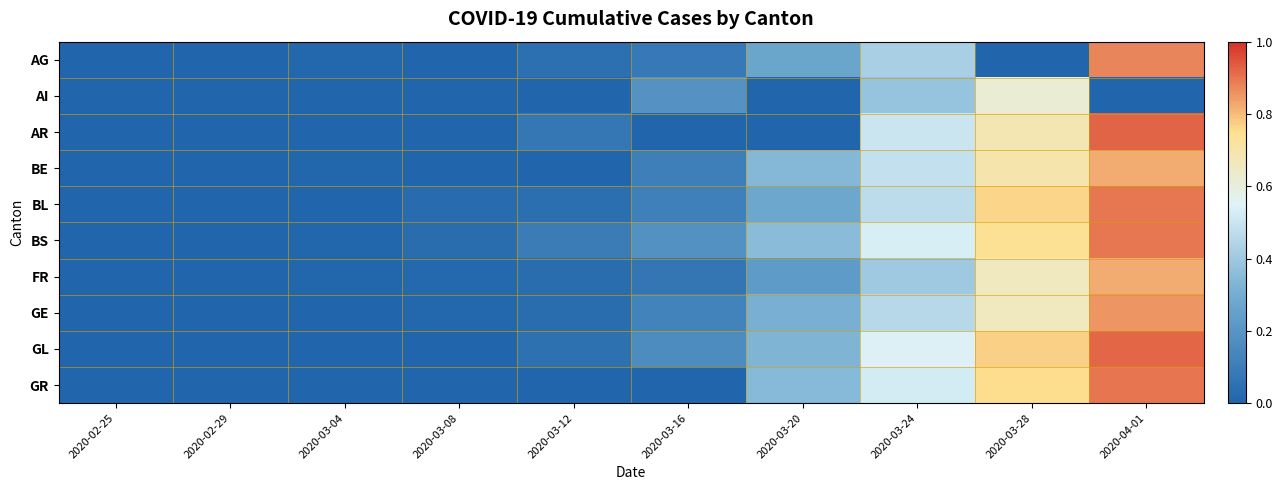

Reading right to left, list all the values displayed in this chart.

AG: 2020-04-01=0.9	2020-03-28=0.0	2020-03-24=0.4	2020-03-20=0.3	2020-03-16=0.1	2020-03-12=0.0	2020-03-08=0.0	2020-03-04=0.0	2020-02-29=0.0	2020-02-25=0.0
AI: 2020-04-01=0.0	2020-03-28=0.6	2020-03-24=0.4	2020-03-20=0.0	2020-03-16=0.2	2020-03-12=0.0	2020-03-08=0.0	2020-03-04=0.0	2020-02-29=0.0	2020-02-25=0.0
AR: 2020-04-01=0.9	2020-03-28=0.7	2020-03-24=0.5	2020-03-20=0.0	2020-03-16=0.0	2020-03-12=0.1	2020-03-08=0.0	2020-03-04=0.0	2020-02-29=0.0	2020-02-25=0.0
BE: 2020-04-01=0.8	2020-03-28=0.7	2020-03-24=0.5	2020-03-20=0.3	2020-03-16=0.1	2020-03-12=0.0	2020-03-08=0.0	2020-03-04=0.0	2020-02-29=0.0	2020-02-25=0.0
BL: 2020-04-01=0.9	2020-03-28=0.8	2020-03-24=0.5	2020-03-20=0.3	2020-03-16=0.1	2020-03-12=0.0	2020-03-08=0.0	2020-03-04=0.0	2020-02-29=0.0	2020-02-25=0.0
BS: 2020-04-01=0.9	2020-03-28=0.7	2020-03-24=0.5	2020-03-20=0.4	2020-03-16=0.2	2020-03-12=0.1	2020-03-08=0.0	2020-03-04=0.0	2020-02-29=0.0	2020-02-25=0.0
FR: 2020-04-01=0.8	2020-03-28=0.7	2020-03-24=0.4	2020-03-20=0.2	2020-03-16=0.1	2020-03-12=0.0	2020-03-08=0.0	2020-03-04=0.0	2020-02-29=0.0	2020-02-25=0.0
GE: 2020-04-01=0.9	2020-03-28=0.7	2020-03-24=0.5	2020-03-20=0.3	2020-03-16=0.1	2020-03-12=0.0	2020-03-08=0.0	2020-03-04=0.0	2020-02-29=0.0	2020-02-25=0.0
GL: 2020-04-01=0.9	2020-03-28=0.8	2020-03-24=0.5	2020-03-20=0.3	2020-03-16=0.2	2020-03-12=0.0	2020-03-08=0.0	2020-03-04=0.0	2020-02-29=0.0	2020-02-25=0.0
GR: 2020-04-01=0.9	2020-03-28=0.8	2020-03-24=0.5	2020-03-20=0.3	2020-03-16=0.0	2020-03-12=0.0	2020-03-08=0.0	2020-03-04=0.0	2020-02-29=0.0	2020-02-25=0.0